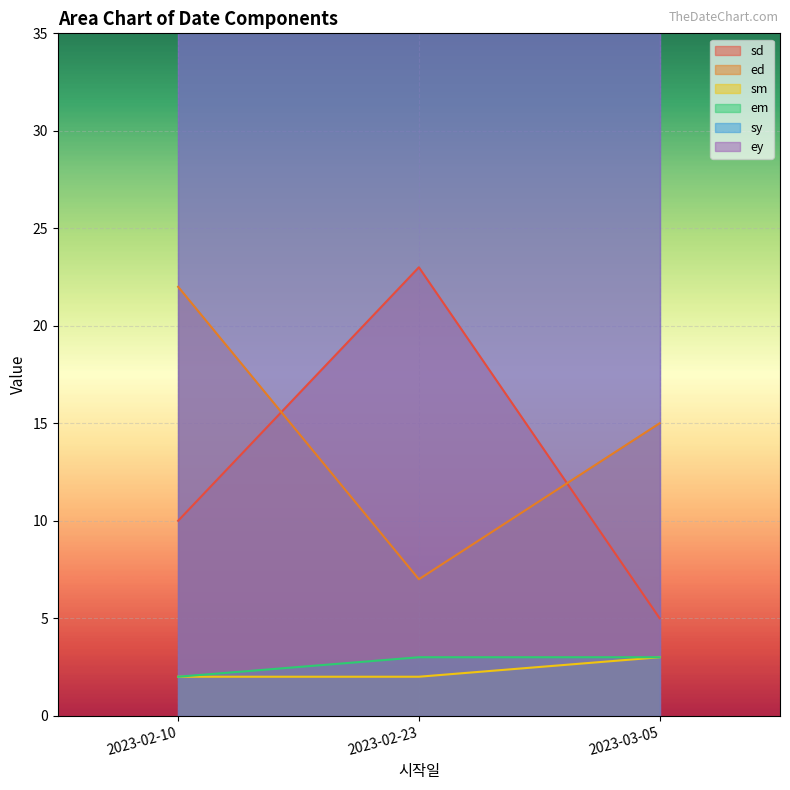

Which series has the widest spread of values?

sd